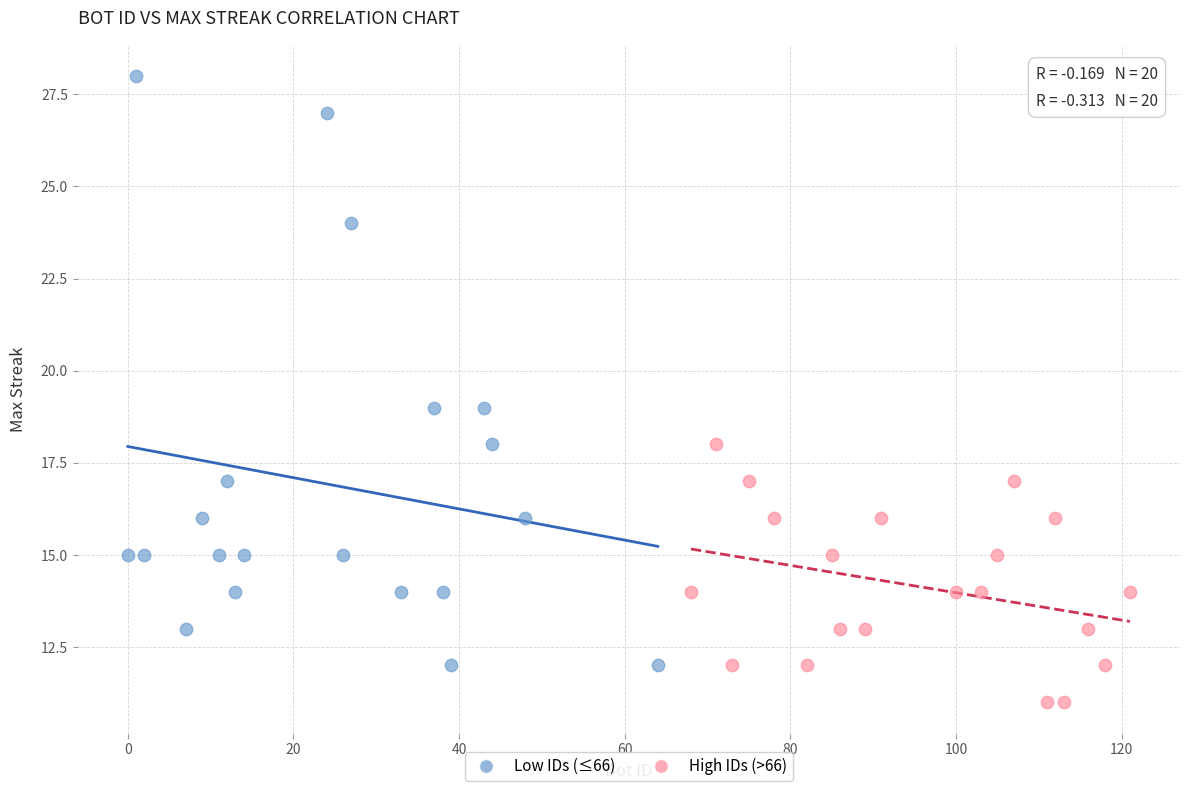

What are all the series names shown in the legend?

Low IDs (≤66), High IDs (>66)